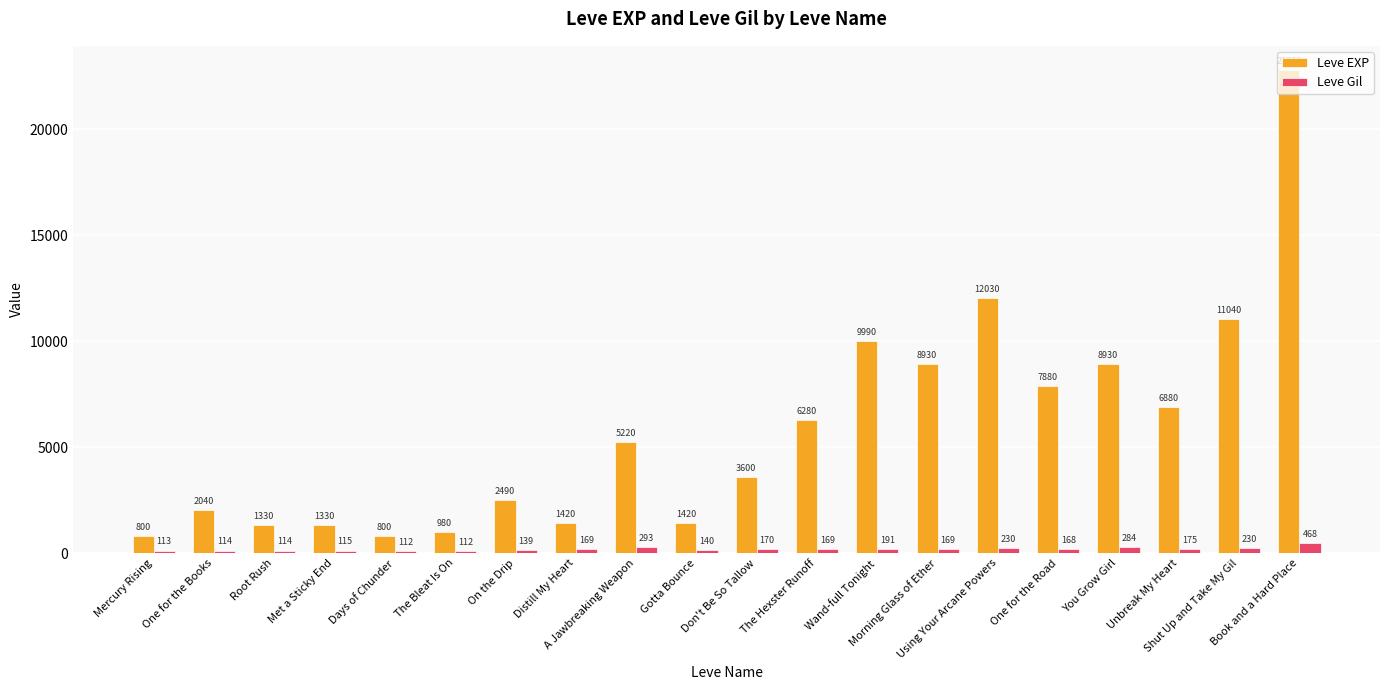

Does the chart contain any negative values?

No